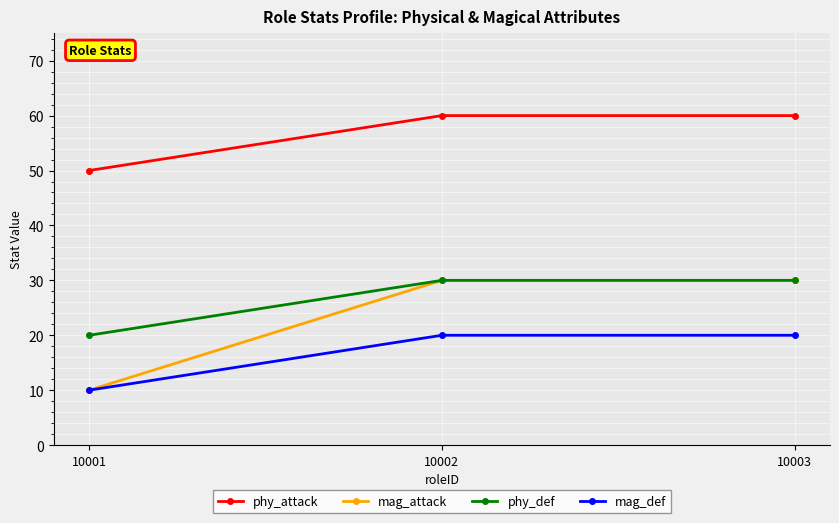

Is the value of phy_attack at 10002 greater than the value of phy_def at 10002?

Yes